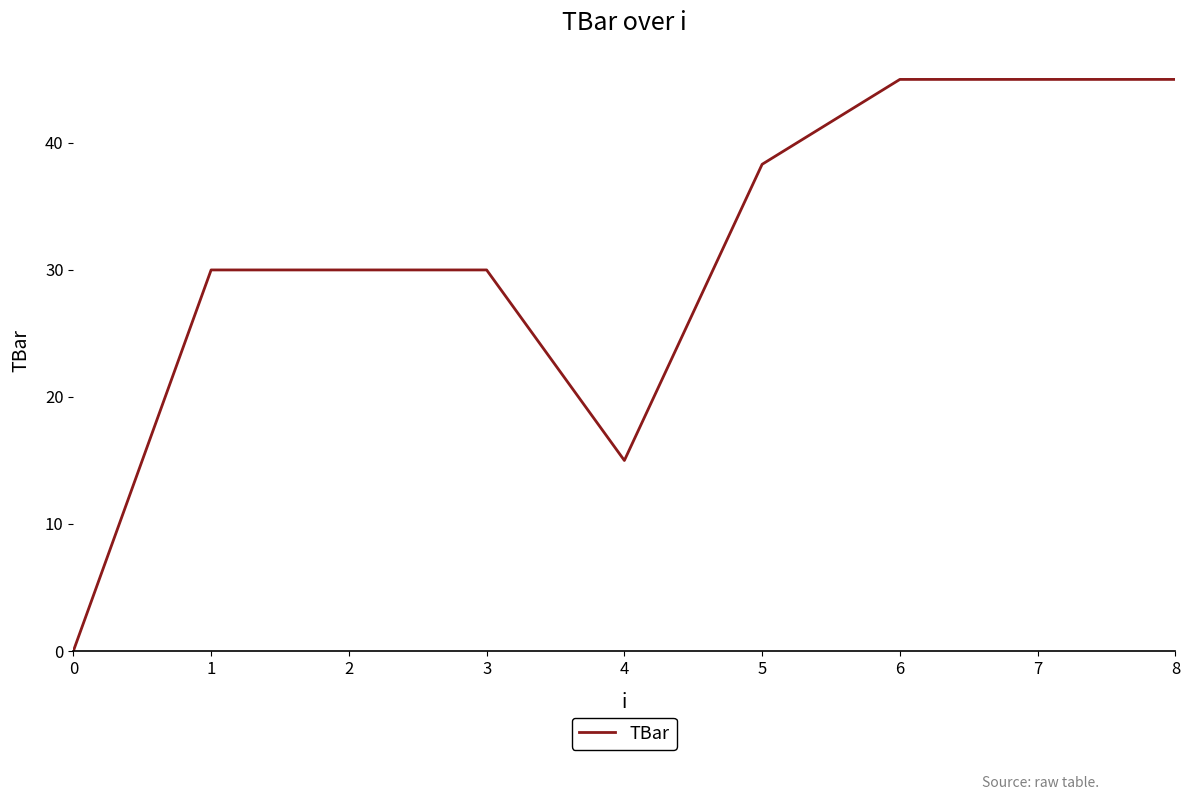

What is the sum of all values?

278.3